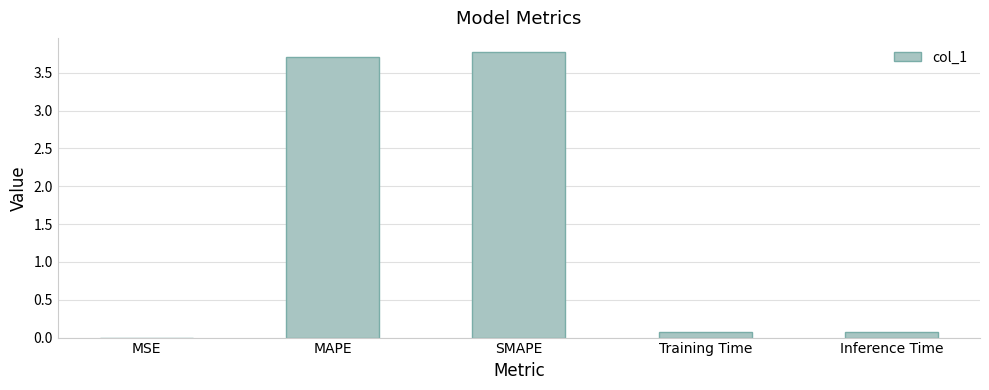

The chart shows a value of 0.1 at Training Time. True or false?

True